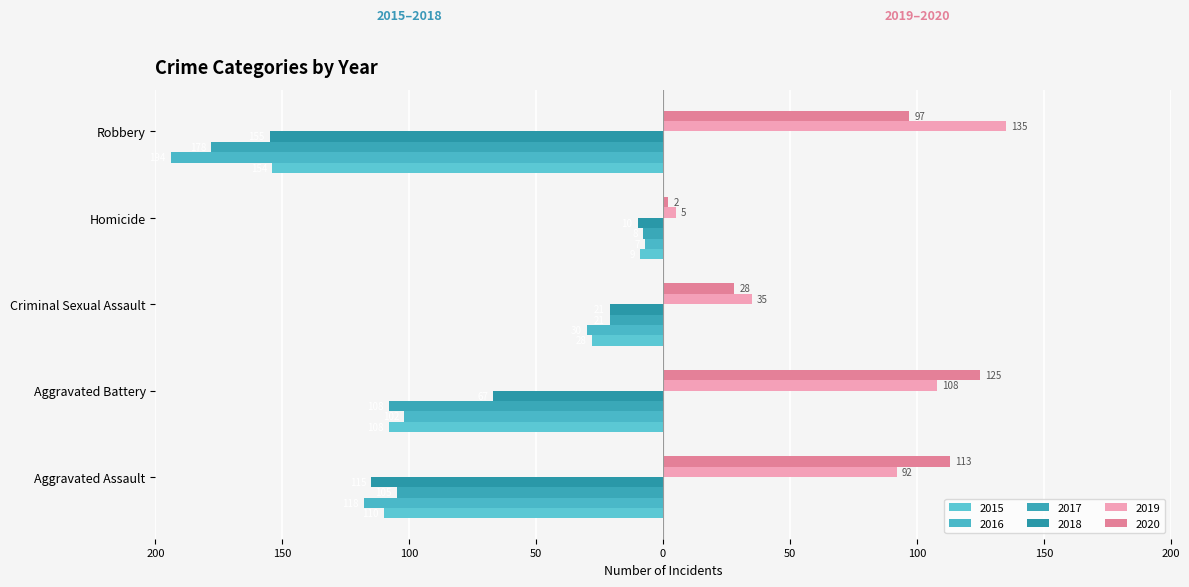

The 2015 series shows -154 at Robbery. True or false?

True